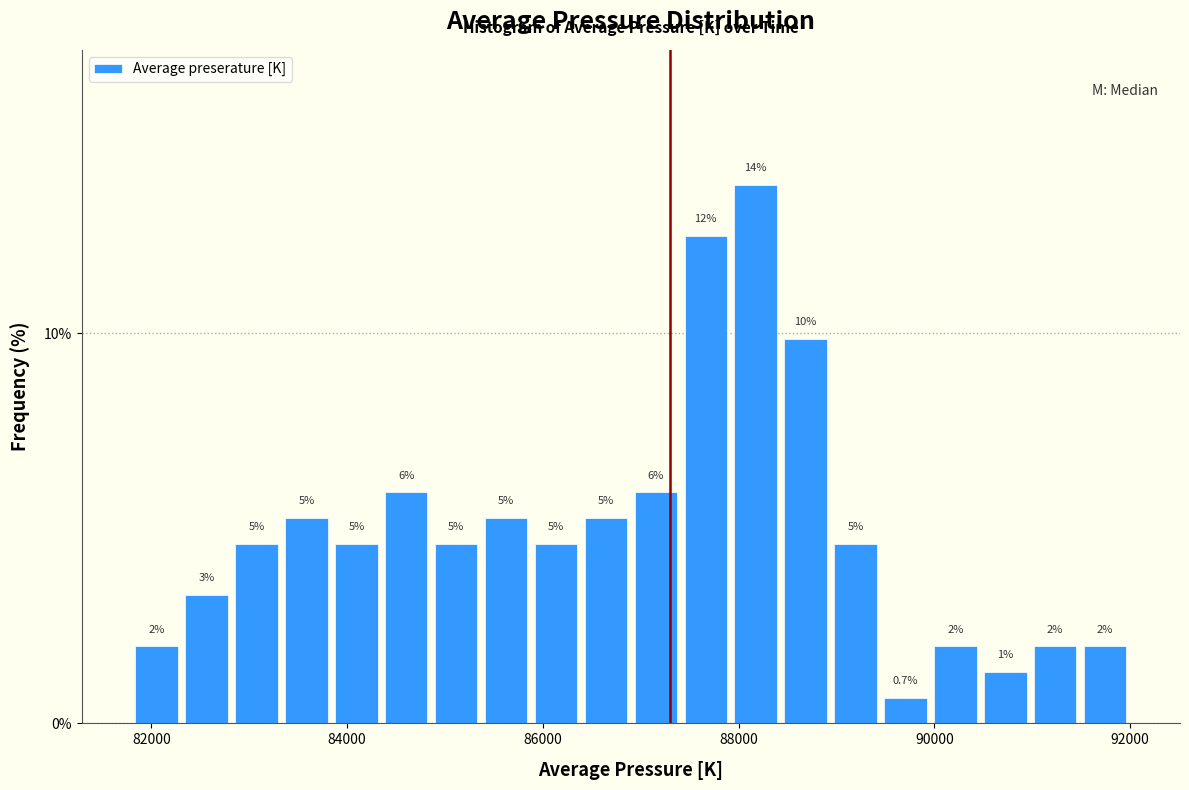

Read against the x-axis, roughly where is the centre of the tallest bar?

88200